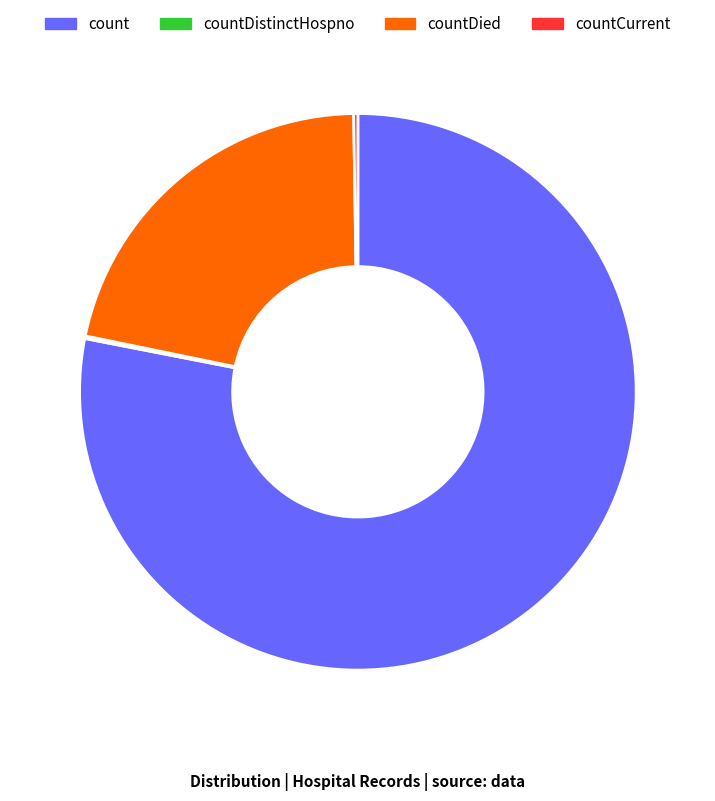

Which slice is the largest?

count